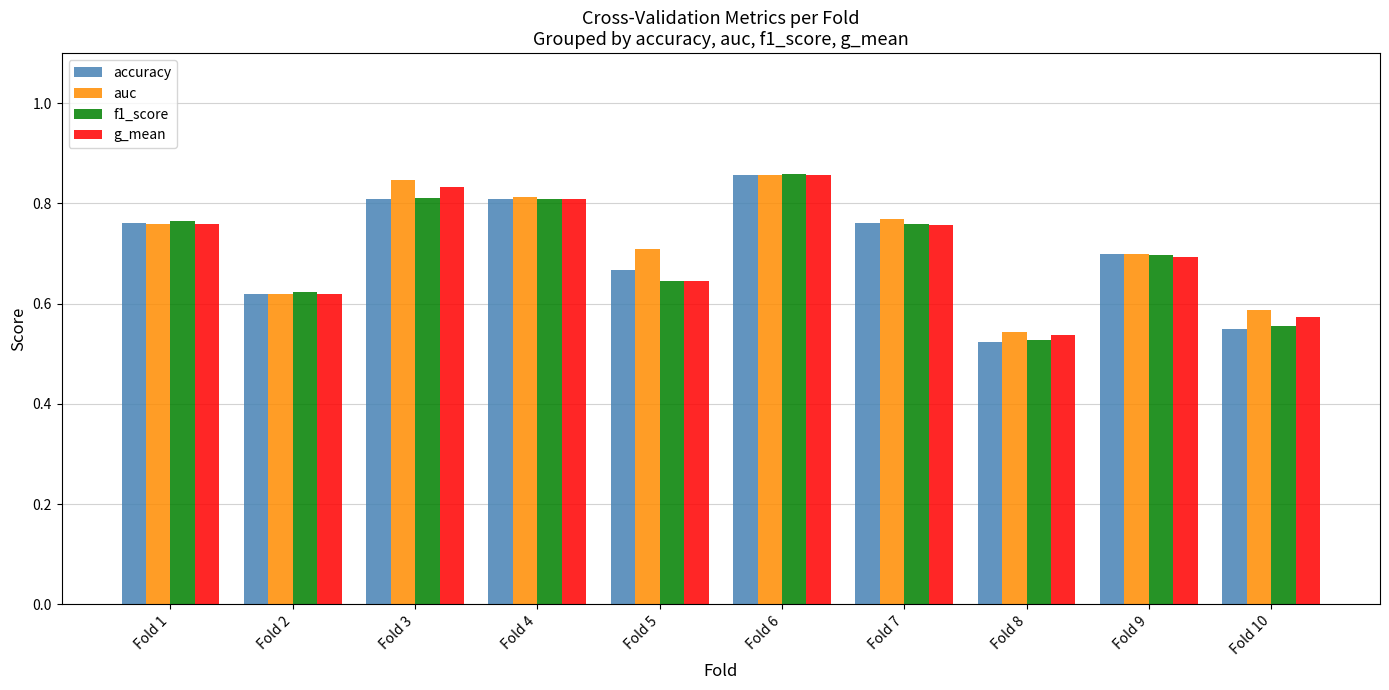

At how many categories does at least one series exceed 0?

10